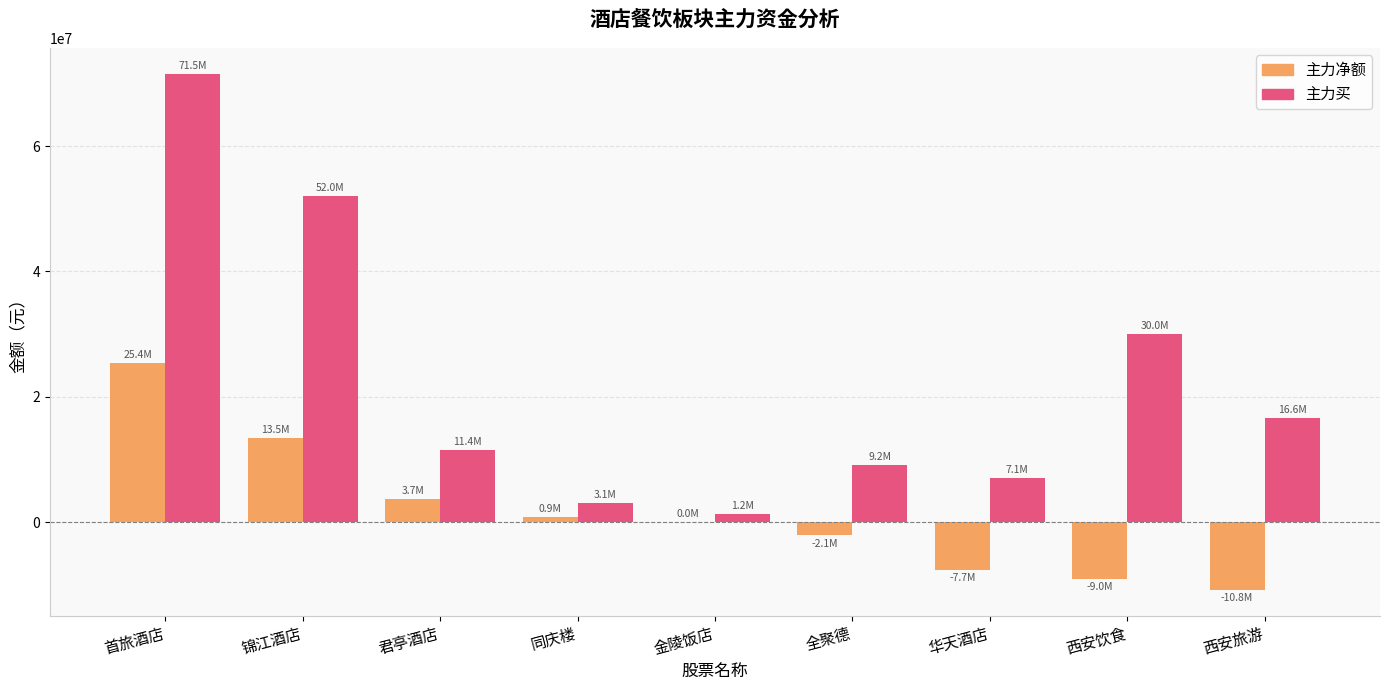

Are the bars horizontal?

No